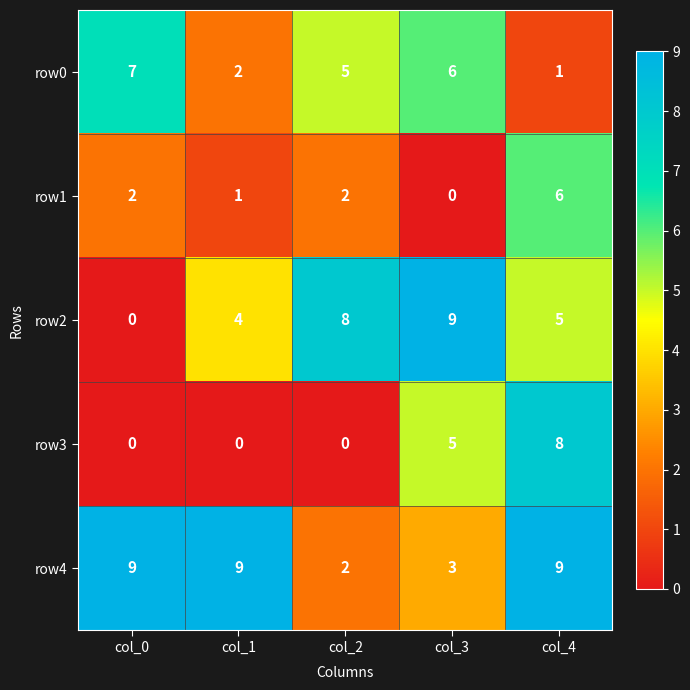

What is the difference between the second highest and second lowest values in the row3 series?

5